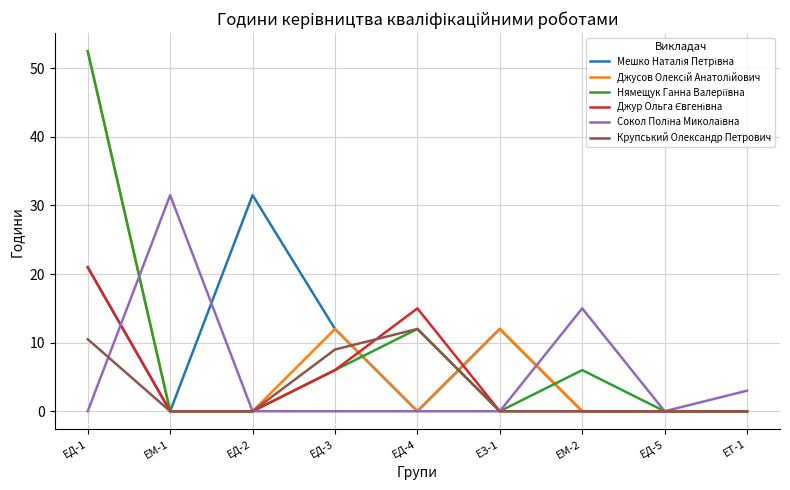

At which category is the sum across all series the highest?

ЕД-1